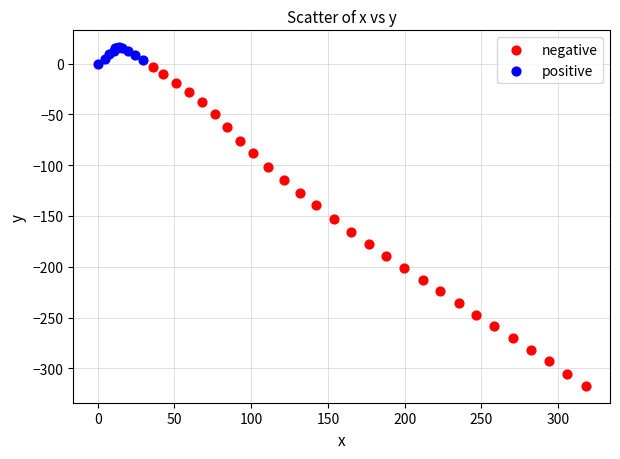

Which series contains the lowest Y value?

negative